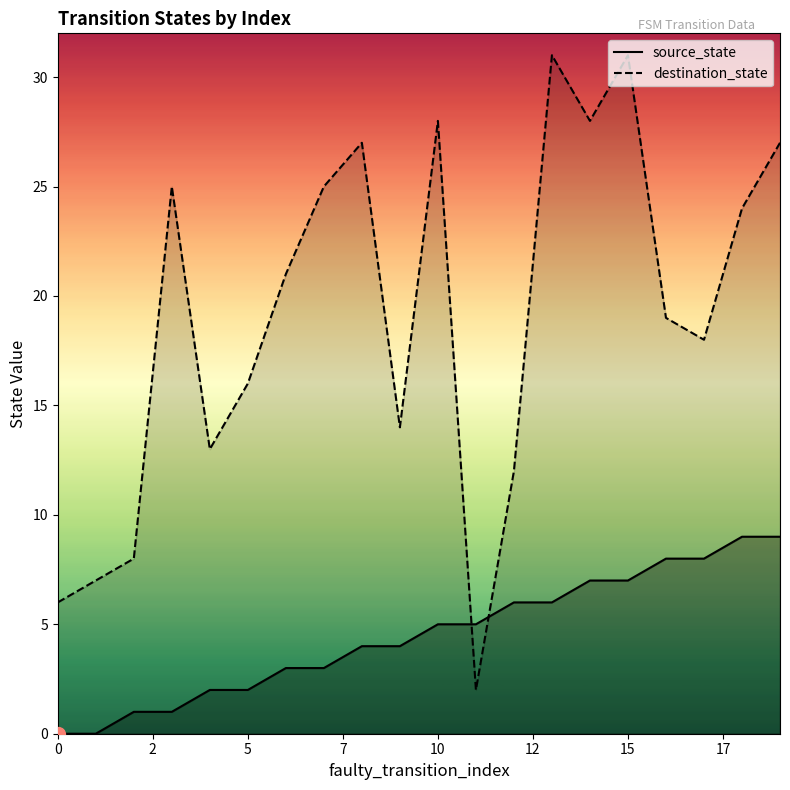

Between 5 and 10, which series saw the biggest shift?

destination_state